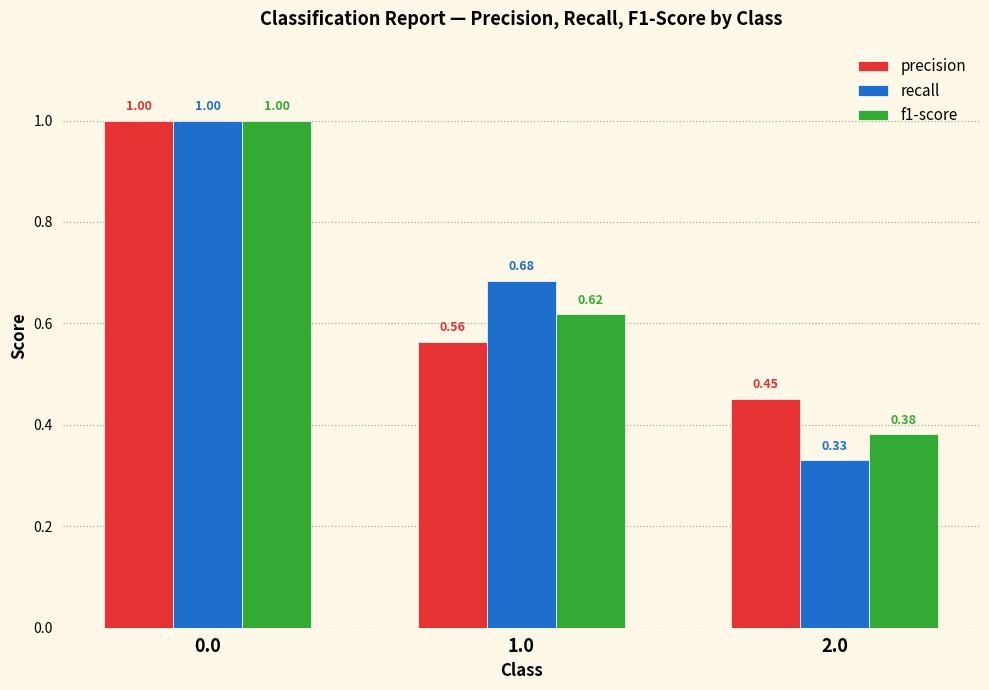

Which series has the widest spread of values?

recall